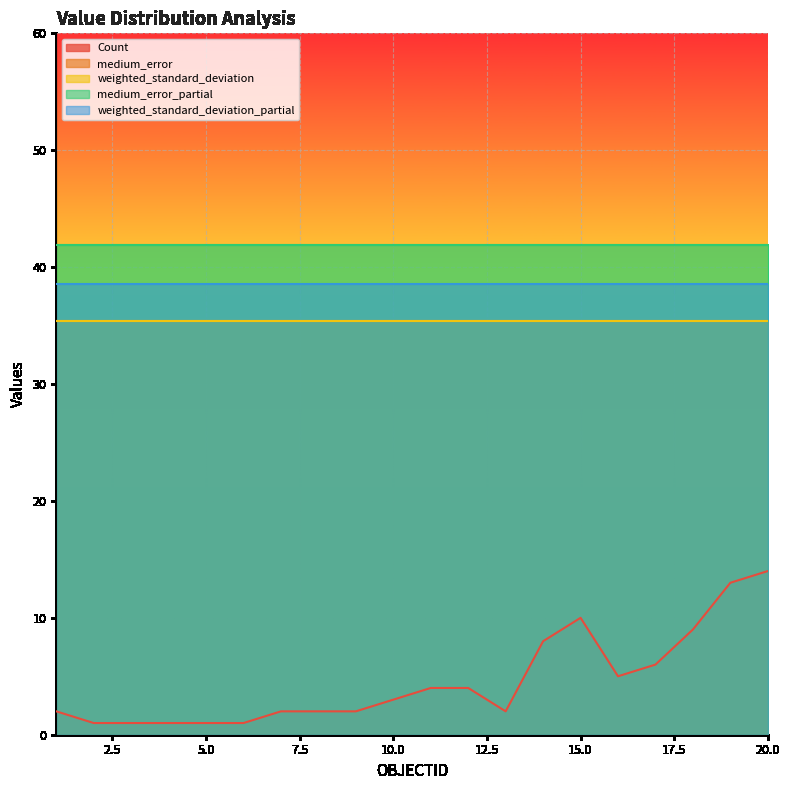

What is the approximate value of weighted_standard_deviation_partial at 19?

38.6